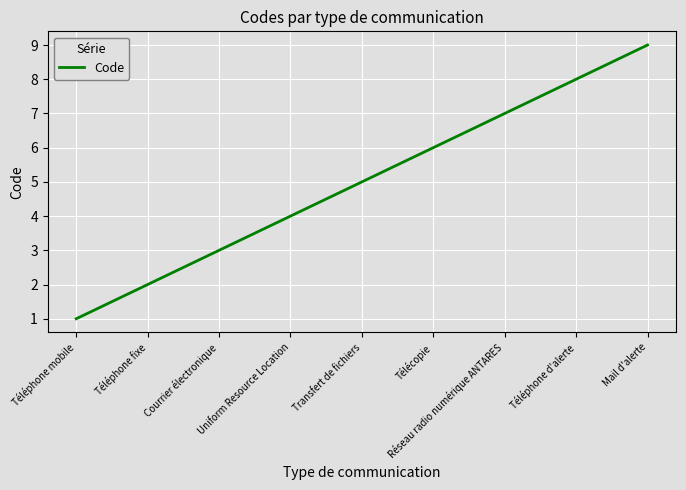

Which has a higher value, Réseau radio numérique ANTARES or Uniform Resource Location?

Réseau radio numérique ANTARES